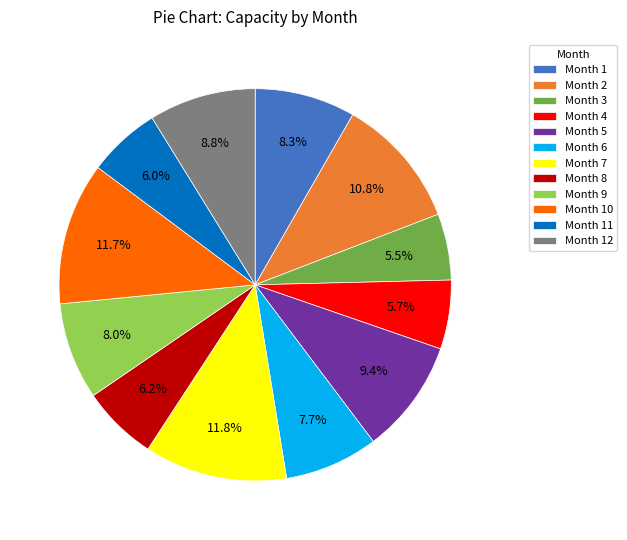

Is there a majority slice in this chart?

No